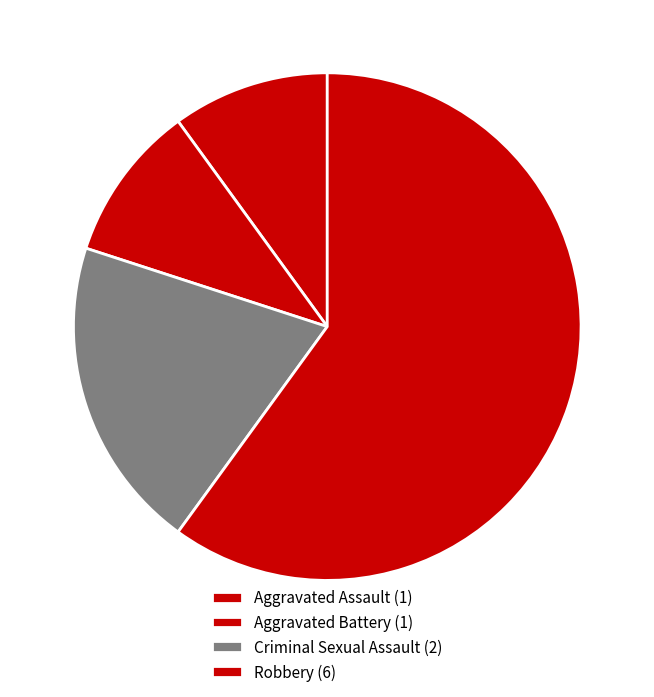

True or false: Criminal Sexual Assault accounts for 6% of the total.

False